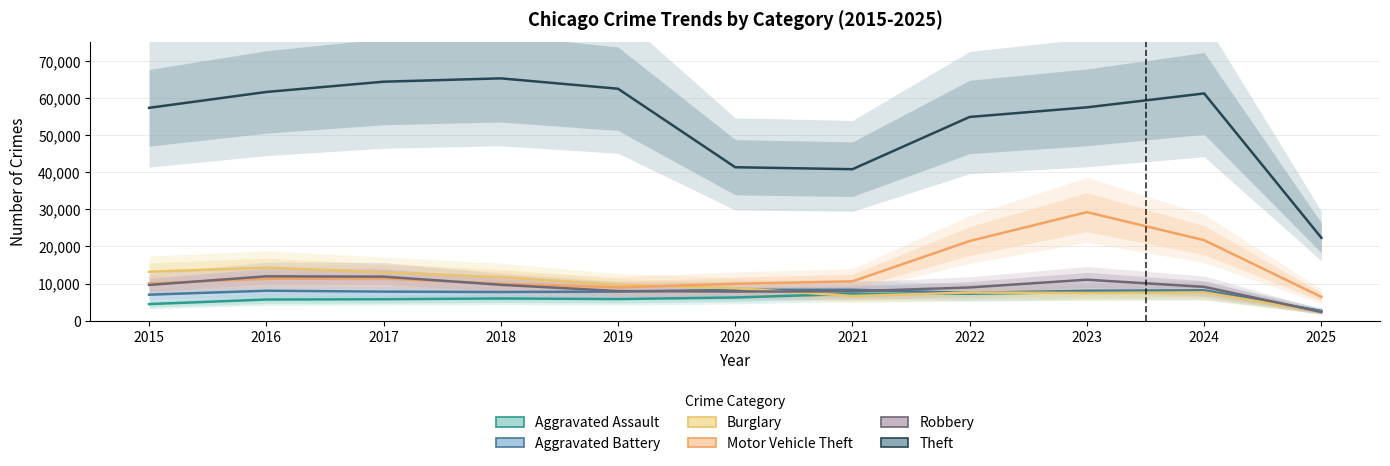

True or false: Theft and Robbery cross at least once.

False